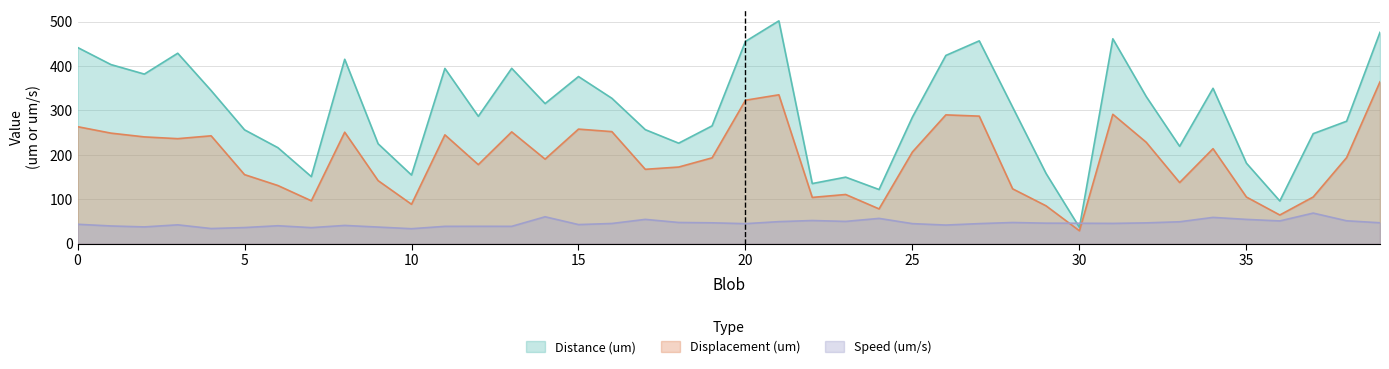

Between 7 and 11, which is larger?

11